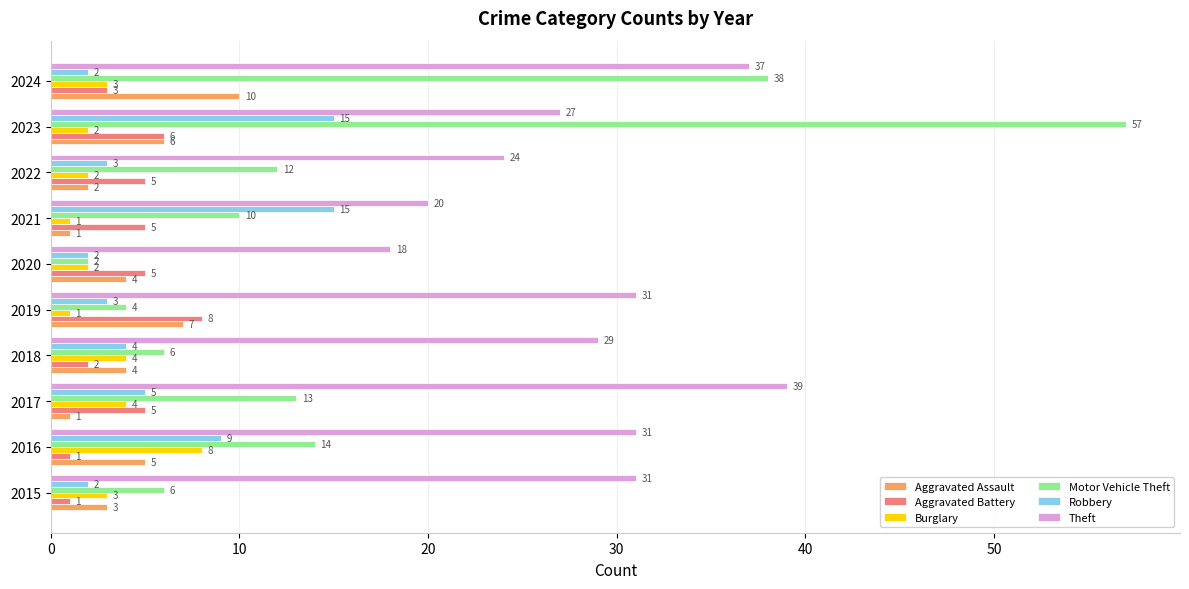

Which series has the largest total across all categories?

Theft